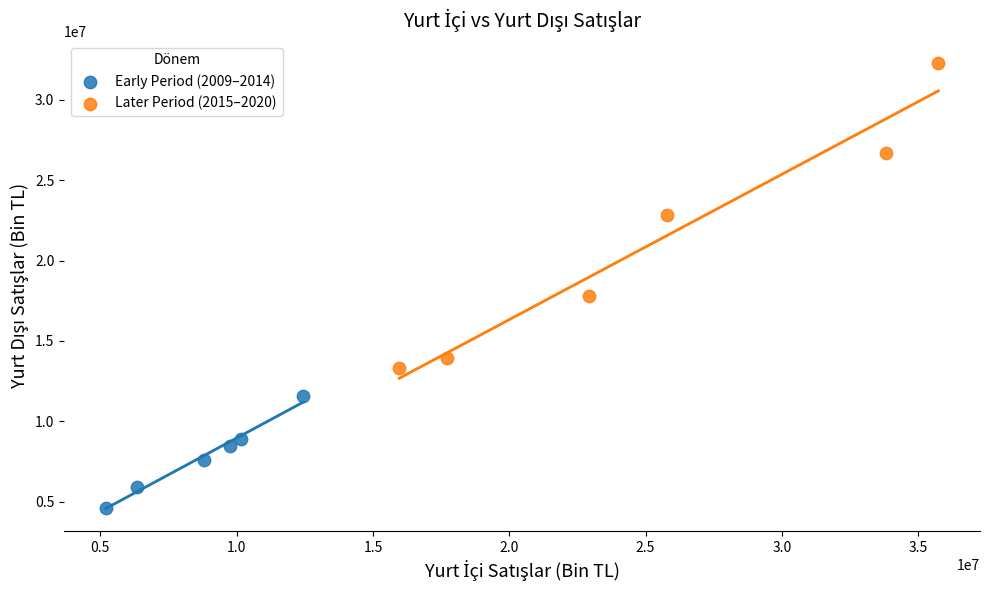

Which series contains the highest Y value?

Later Period (2015–2020)